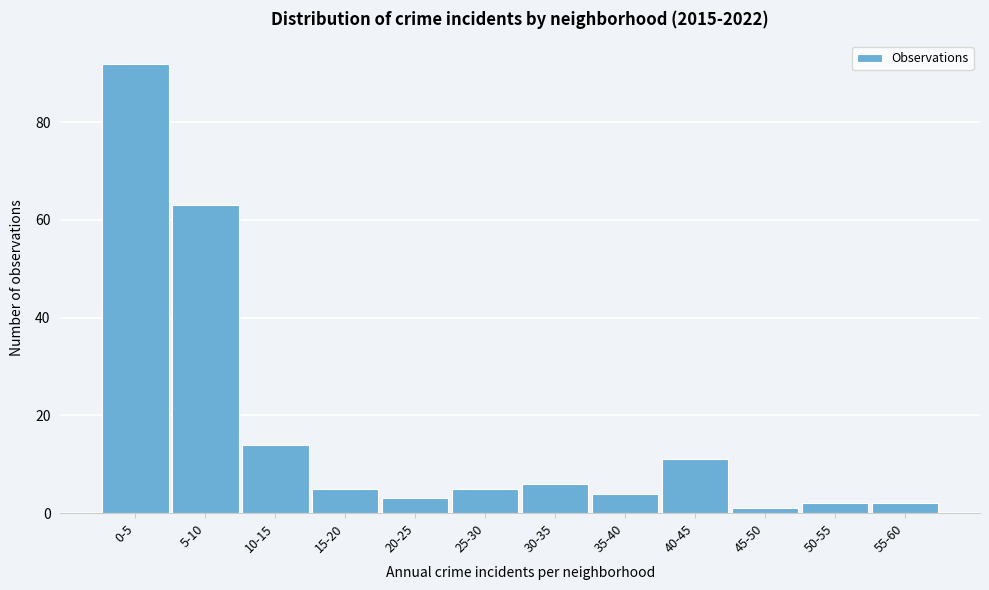

Reading left to right, extract all data points from this chart.

0-5=92	5-10=63	10-15=14	15-20=5	20-25=3	25-30=5	30-35=6	35-40=4	40-45=11	45-50=1	50-55=2	55-60=2